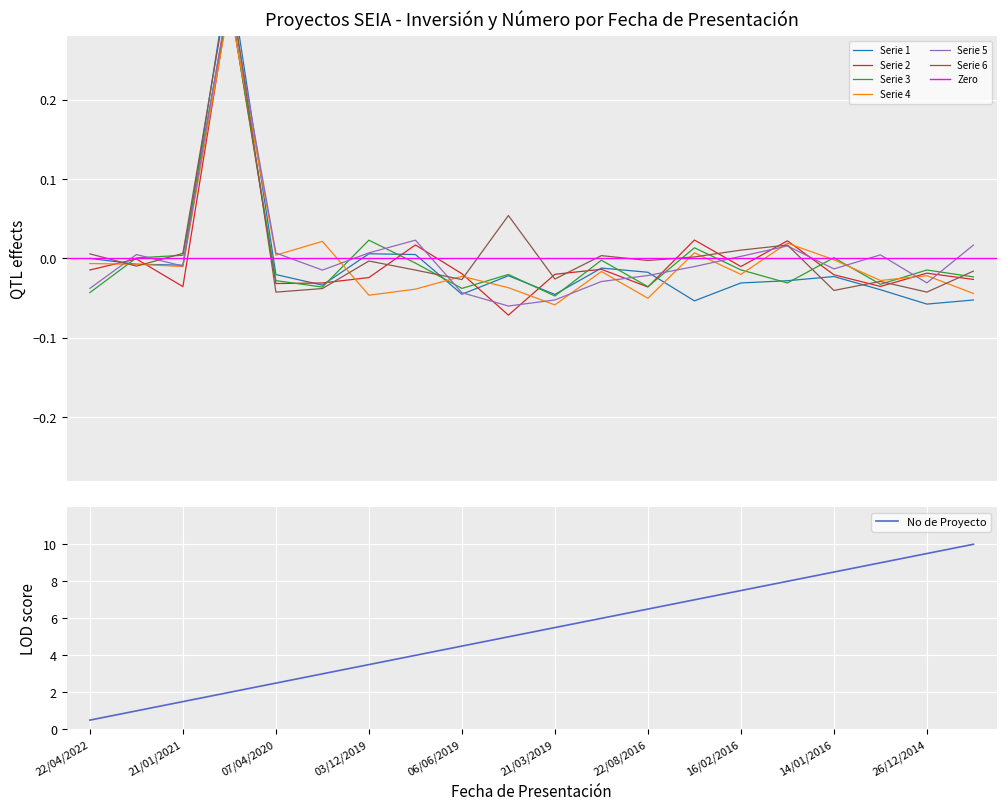

True or false: the data has more than 0 interior local peaks.

False